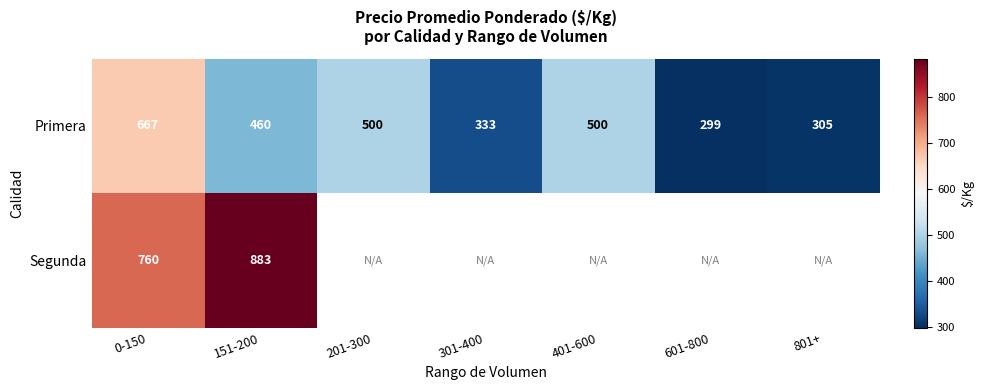

Is it true that Primera equals 305 at 801+?

True